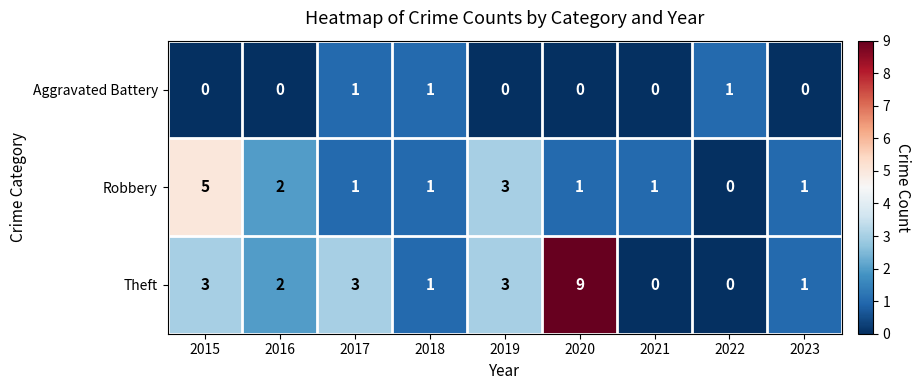

Which series has the largest total across all categories?

Theft